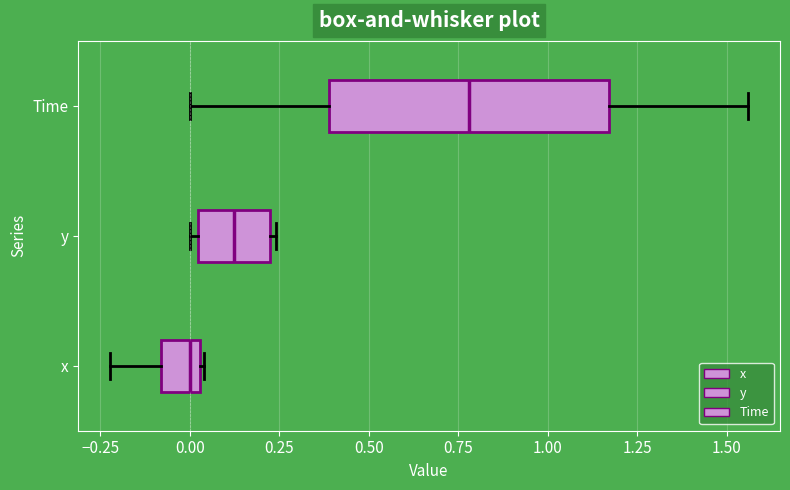

Which box has the furthest to the left median line?

x